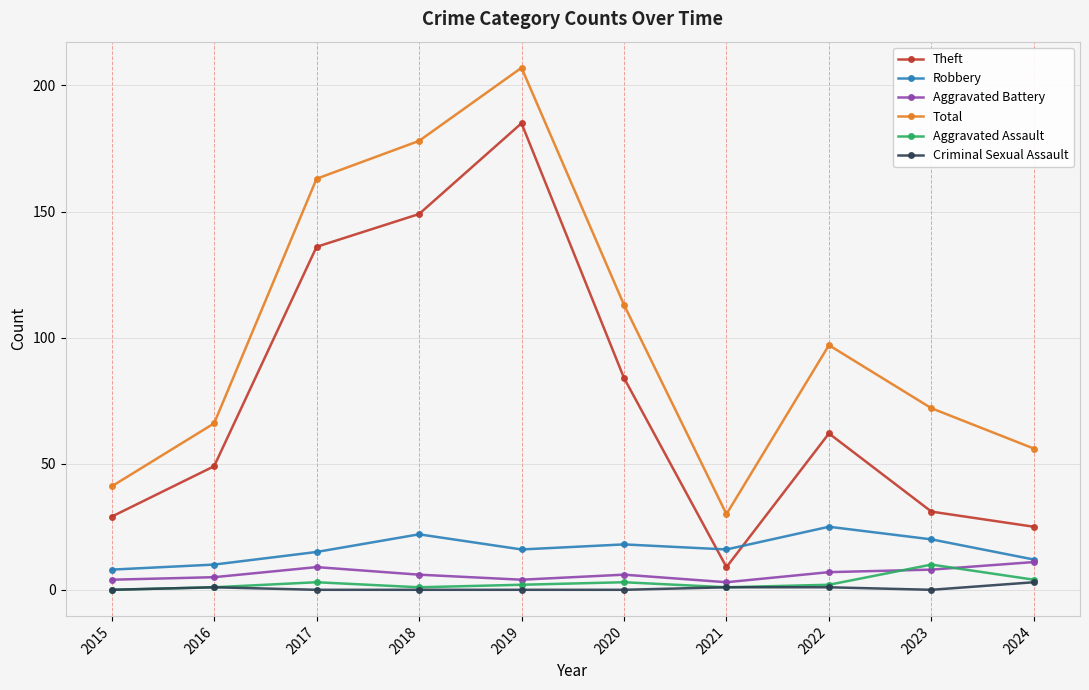

What is the difference between the maximum and minimum values in the Theft series?

176